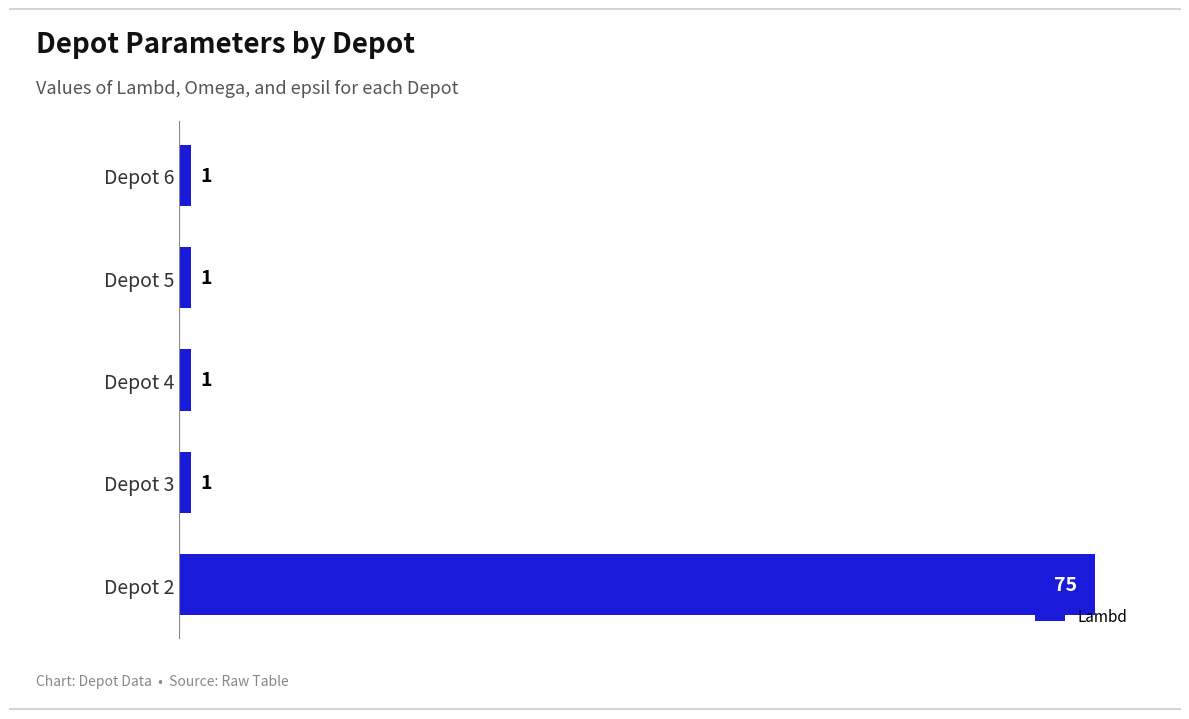

Reading bottom to top, extract all data points from this chart.

75	1	1	1	1